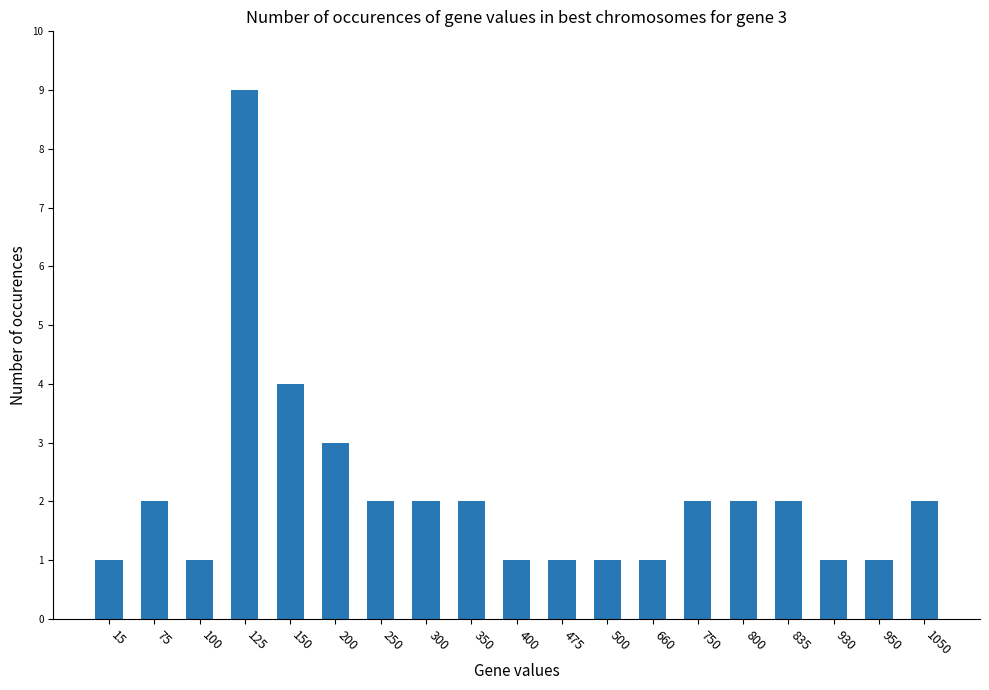

What is the value of the 18th bar from the left?

1